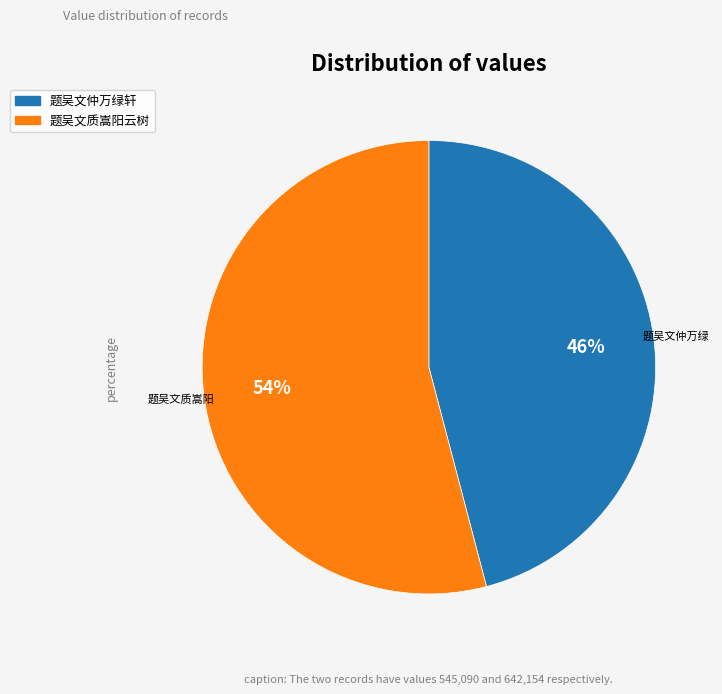

Combined, do 题吴文仲万绿轩 and 题吴文质嵩阳云树 account for over 50%?

Yes